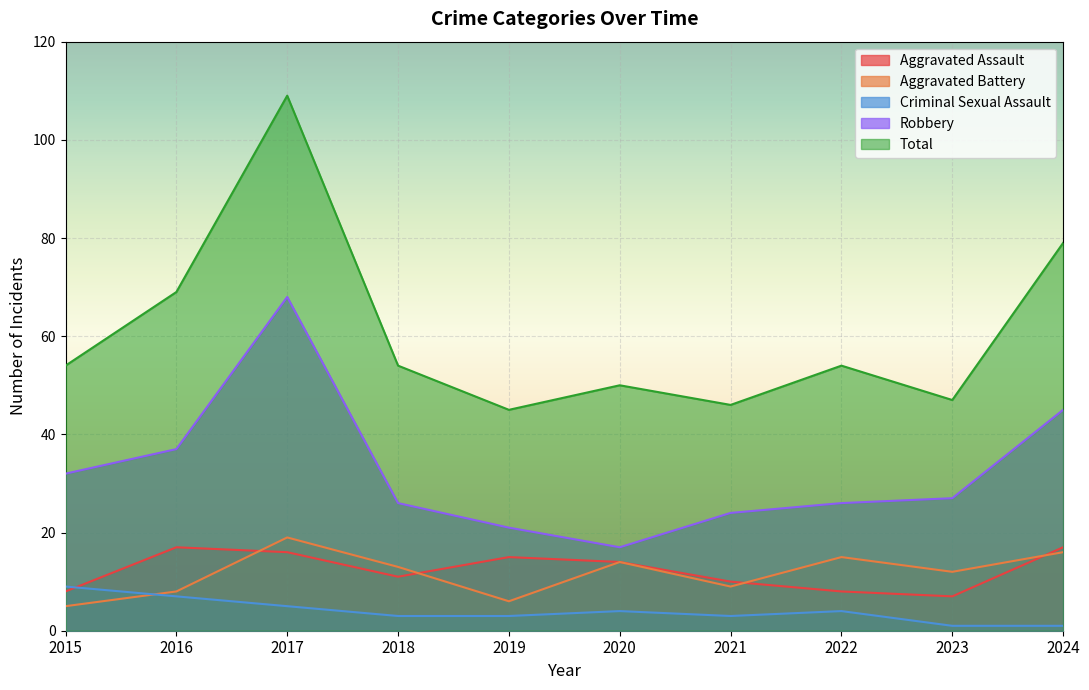

Reading right to left, extract all data points from this chart.

Aggravated Assault: 17	7	8	10	14	15	11	16	17	8
Aggravated Battery: 16	12	15	9	14	6	13	19	8	5
Criminal Sexual Assault: 1	1	4	3	4	3	3	5	7	9
Robbery: 45	27	26	24	17	21	26	68	37	32
Total: 79	47	54	46	50	45	54	109	69	54